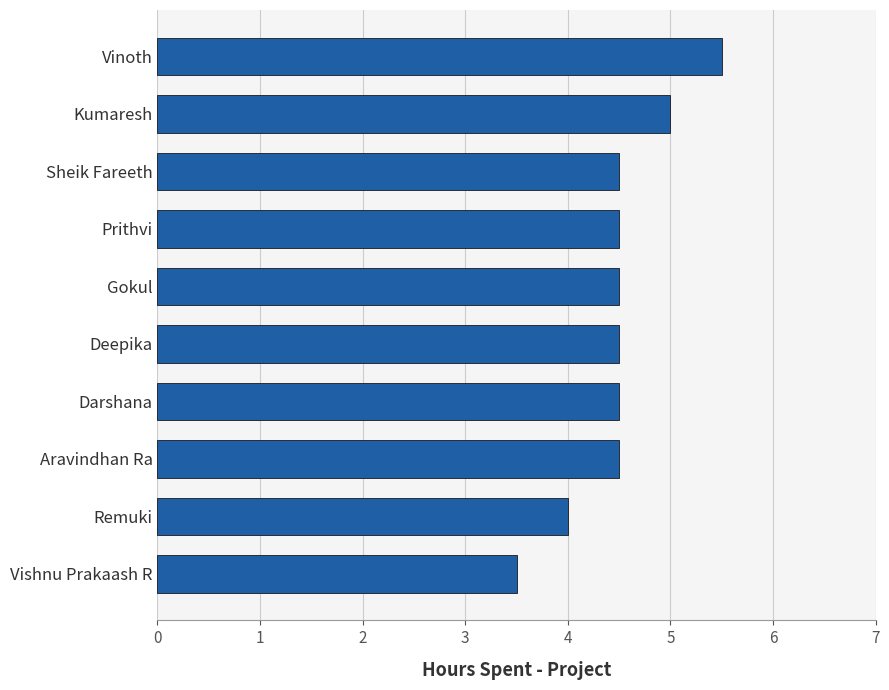

What is the difference between the maximum and second lowest values?

1.5